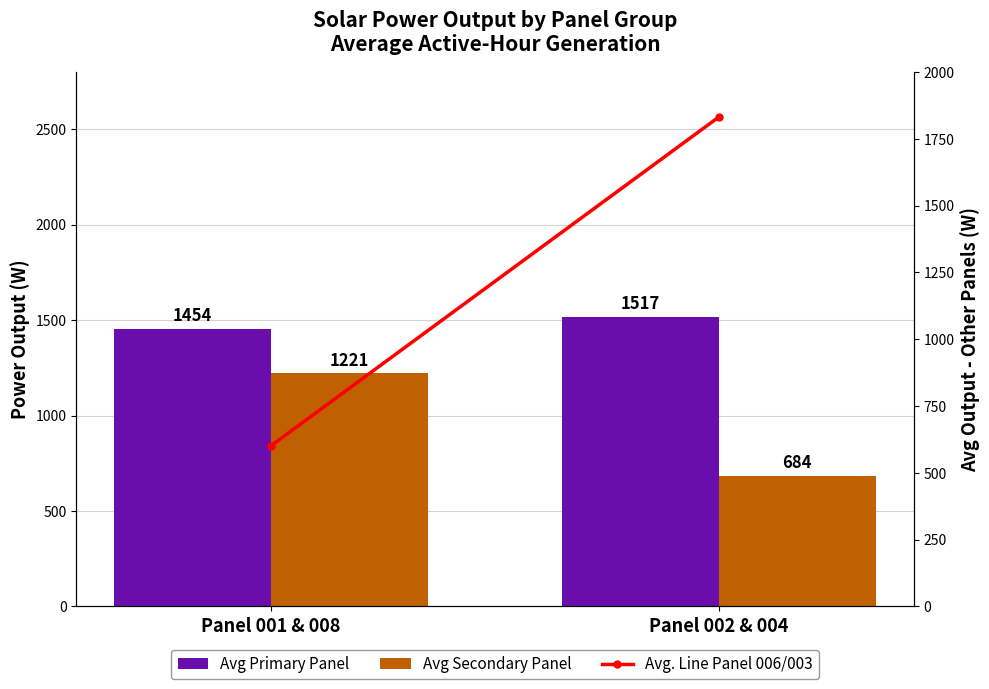

Which series has the largest range (max minus min)?

Avg. Line Panel 006/003